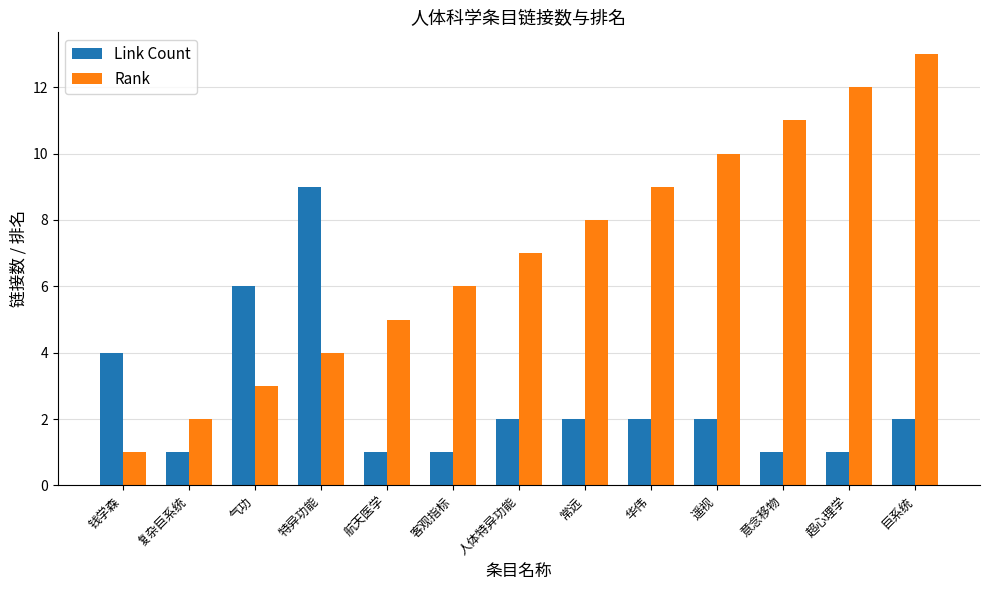

How many bars are there in total?

26